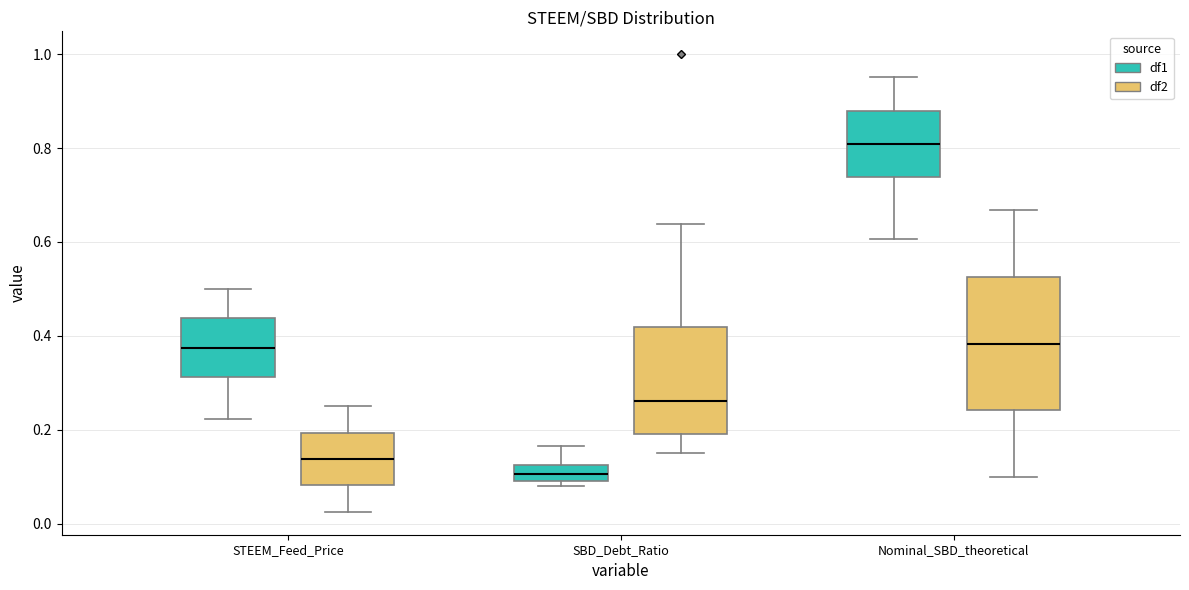

Comparing the boxes themselves (not the whiskers), which one is the tallest?

Nominal_SBD_theoretical (df2)